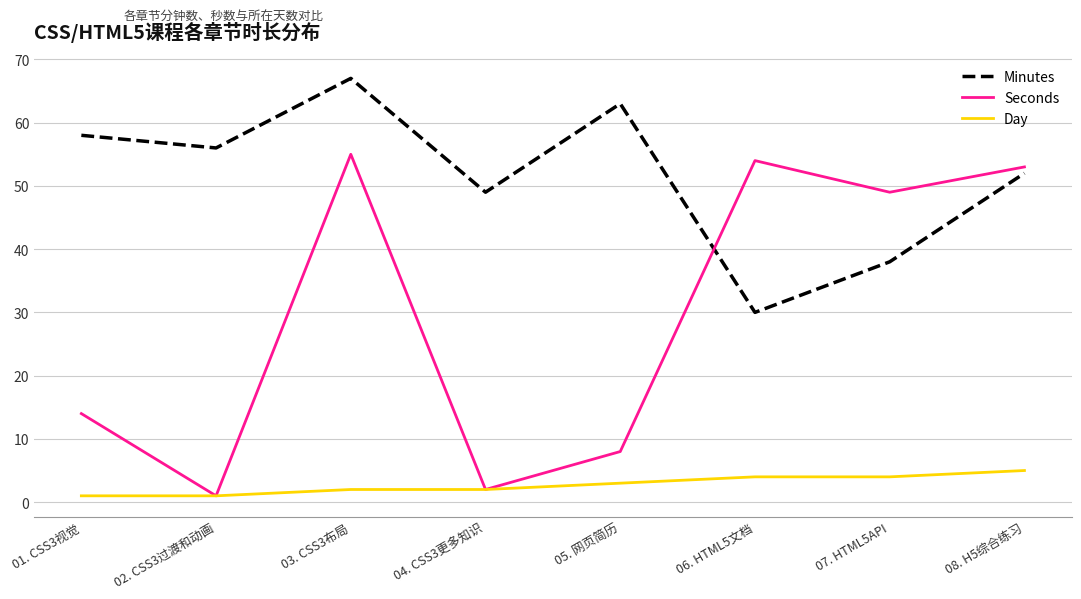

What are all the series names shown in the legend?

Minutes, Seconds, Day